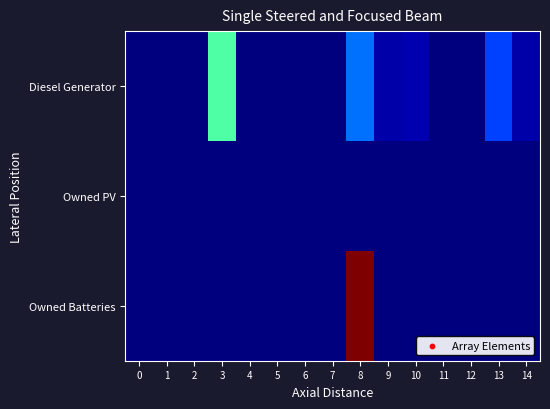

Which has a higher value, 2 or 5?

2